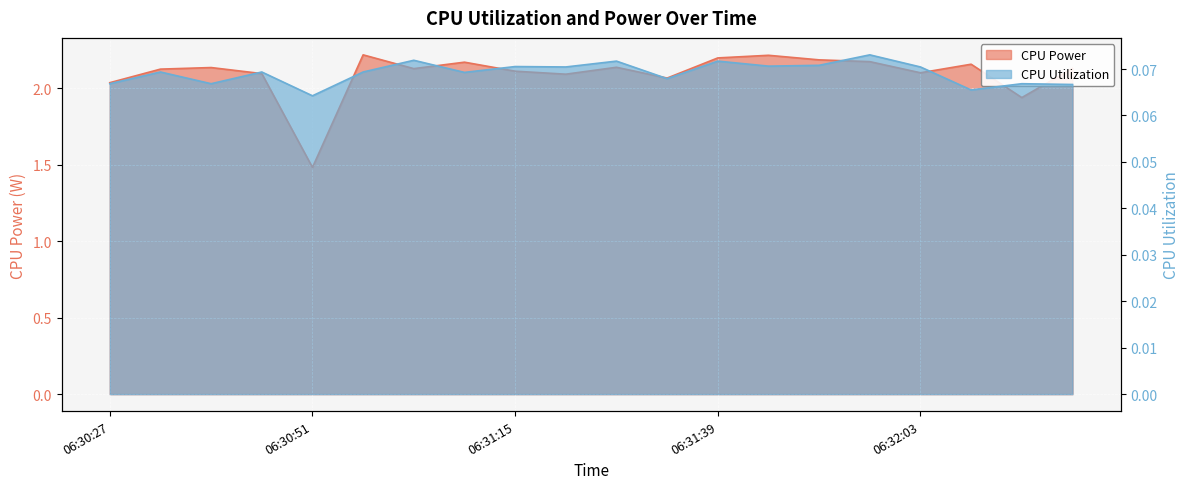

What is the minimum value shown in the chart?

0.1